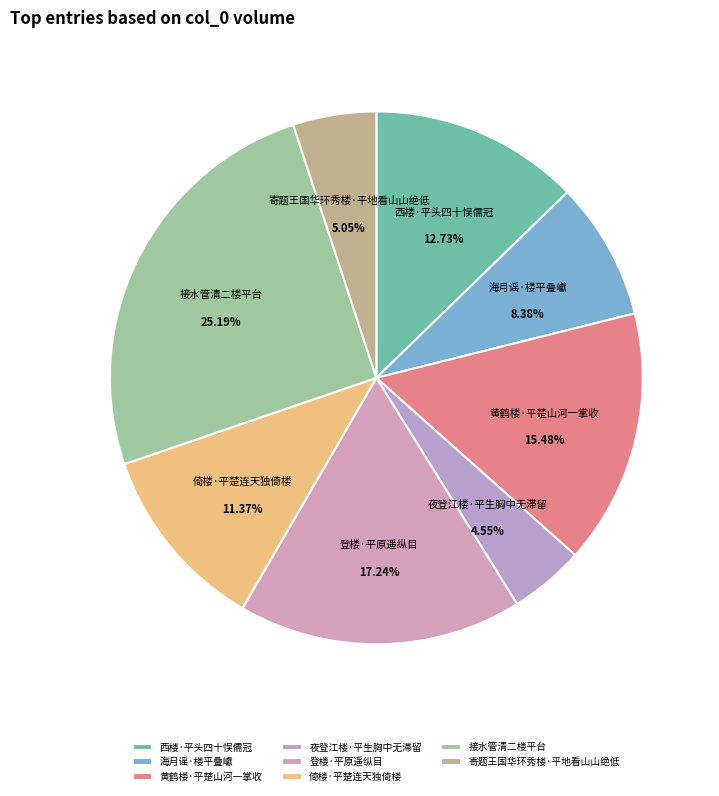

Is there a majority slice in this chart?

No